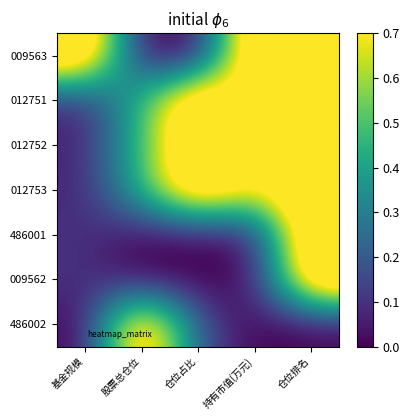

Reading left to right, extract all data points from this chart.

009563: 基金规模=1.0	股票总仓位=0.0	仓位占比=0.0	持有市值(万元)=1.0	仓位排名=1.0
012751: 基金规模=0.1	股票总仓位=0.5	仓位占比=1.0	持有市值(万元)=0.7	仓位排名=1.0
012752: 基金规模=0.1	股票总仓位=0.5	仓位占比=1.0	持有市值(万元)=0.7	仓位排名=1.0
012753: 基金规模=0.1	股票总仓位=0.5	仓位占比=1.0	持有市值(万元)=0.7	仓位排名=1.0
486001: 基金规模=0.1	股票总仓位=0.0	仓位占比=0.0	持有市值(万元)=0.0	仓位排名=1.0
009562: 基金规模=0.1	股票总仓位=0.0	仓位占比=0.0	持有市值(万元)=0.0	仓位排名=1.0
486002: 基金规模=0.0	股票总仓位=1.0	仓位占比=0.2	持有市值(万元)=0.0	仓位排名=0.0